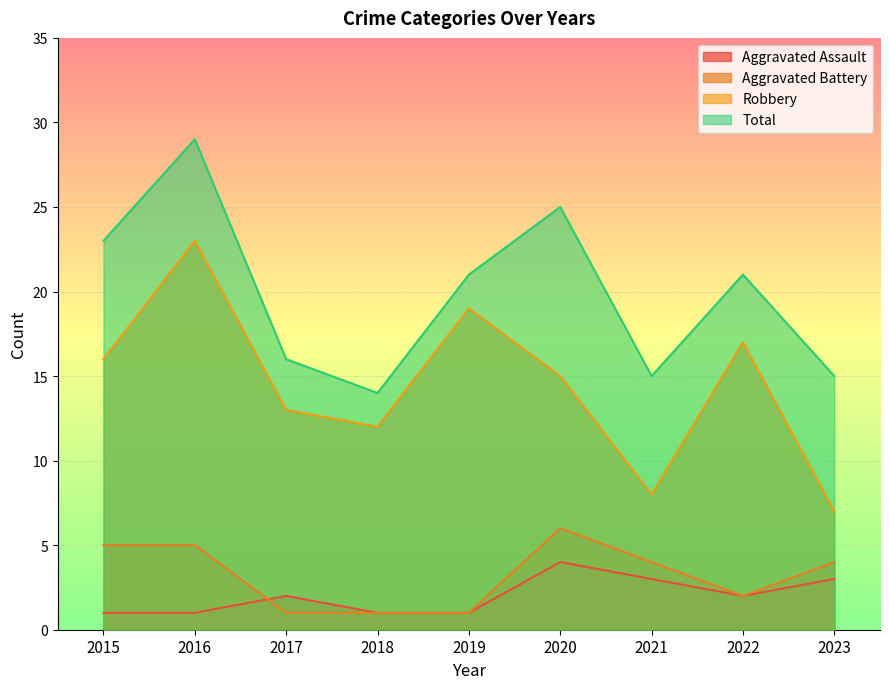

True or false: Aggravated Assault and Robbery cross at least once.

False